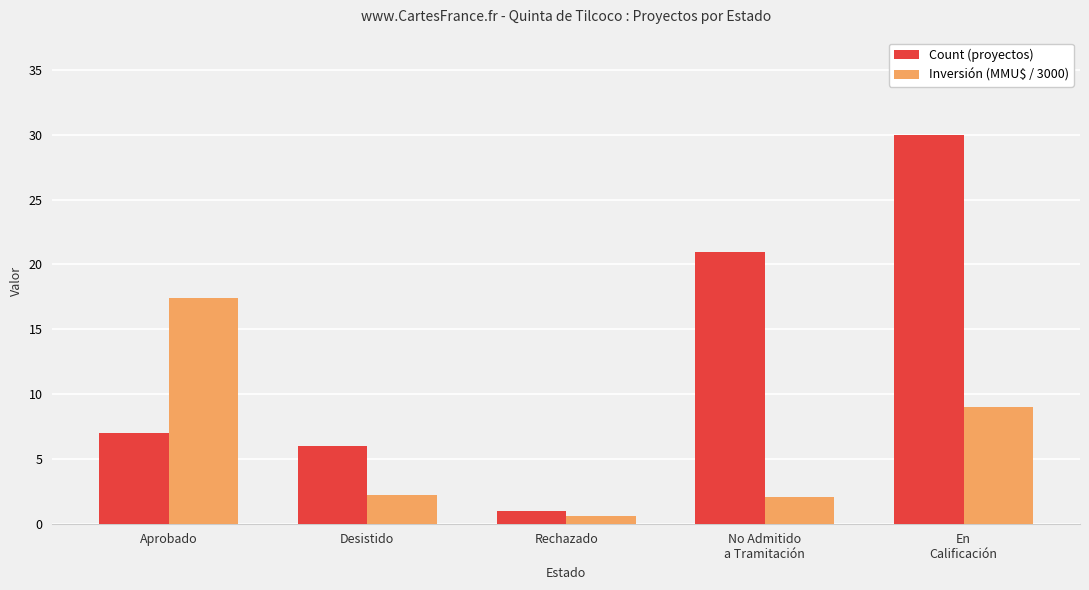

What is the difference between the second highest and minimum values in the Count (proyectos) series?

20.0